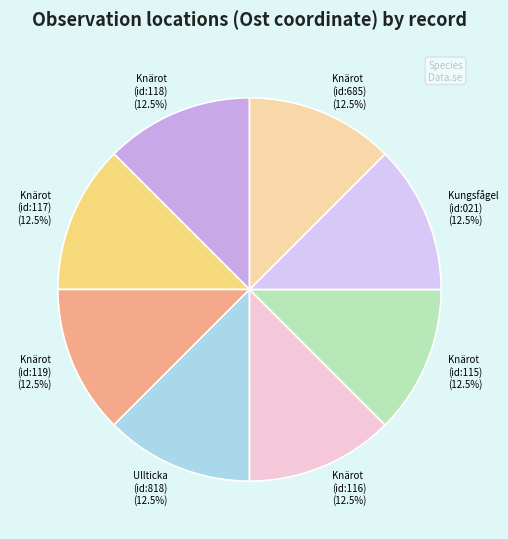

How many segments does this pie chart have?

8